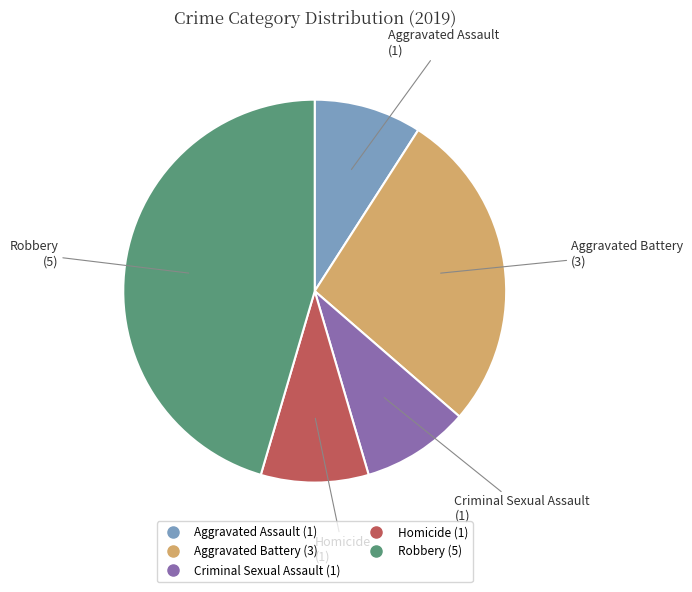

Approximately how many times larger is the value at Aggravated Assault compared to Homicide?

1.0